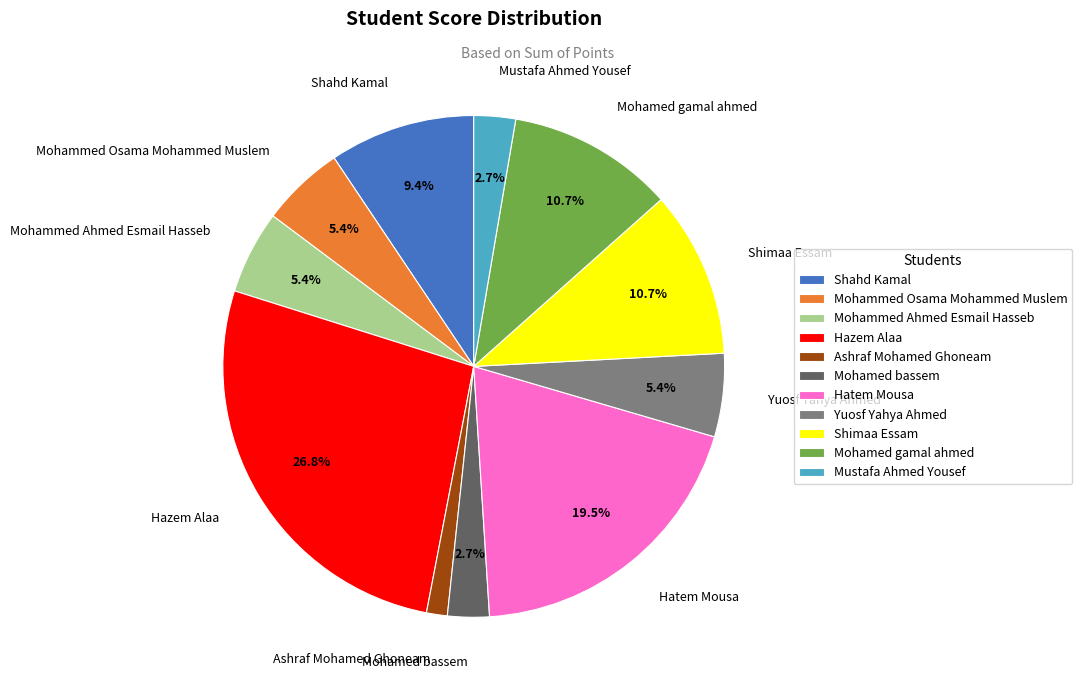

What is the total percentage of Hatem Mousa and Mohamed gamal ahmed?

30.2%